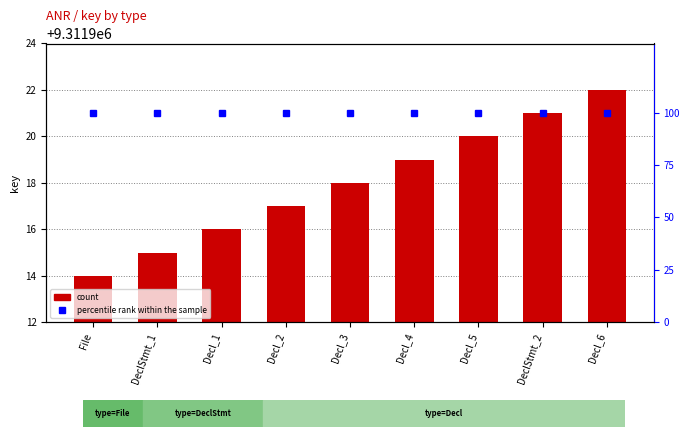

Reading left to right, list all the values displayed in this chart.

count: 9311914	9311915	9311916	9311917	9311918	9311919	9311920	9311921	9311922
percentile rank within the sample: 100	100	100	100	100	100	100	100	100